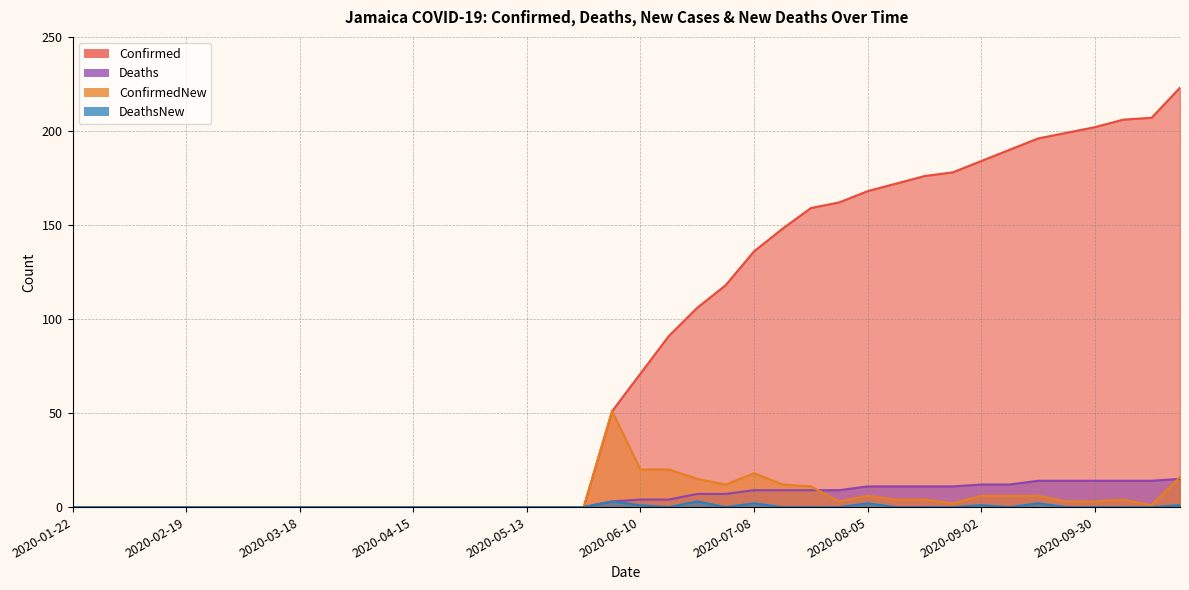

What is the label of the 19th point from the left?

2020-05-27